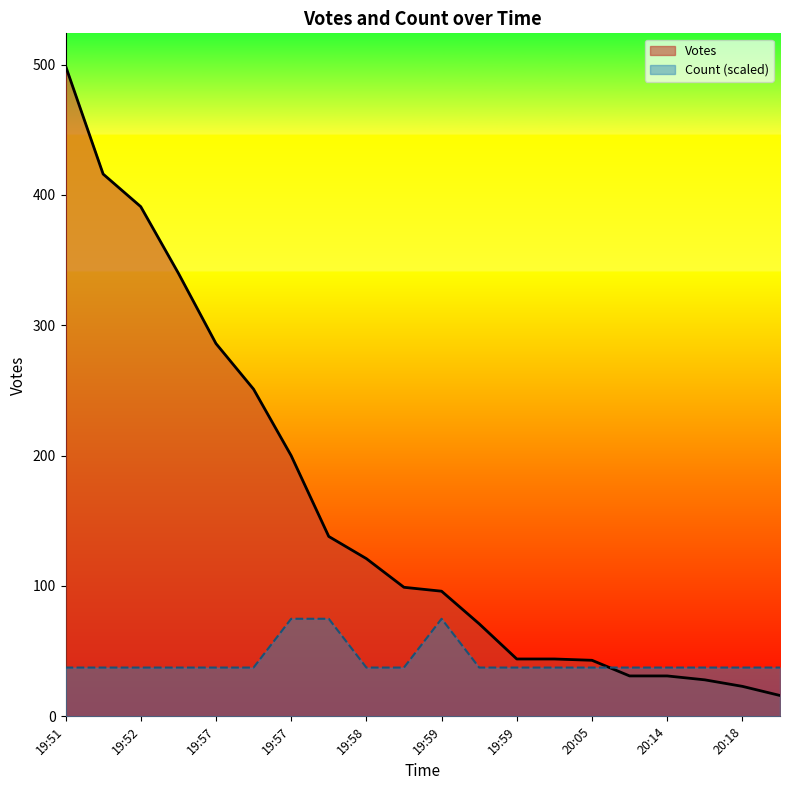

Where do Count and Votes first cross each other?

20:05 and 20:08